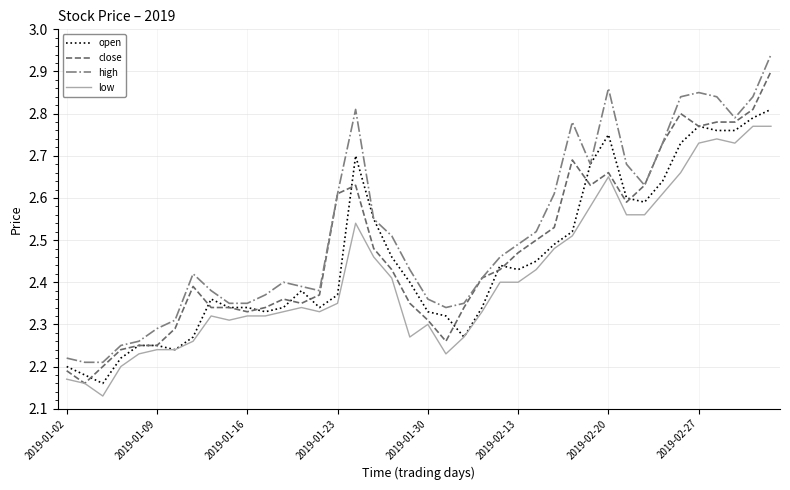

Which series has the largest total across all categories?

high